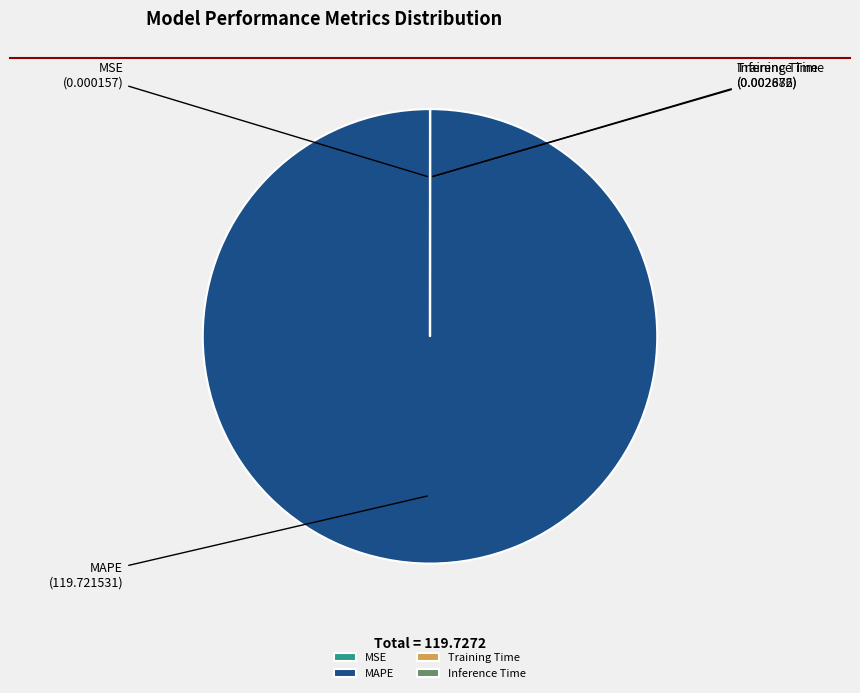

Does MAPE account for over 50% of the chart?

Yes